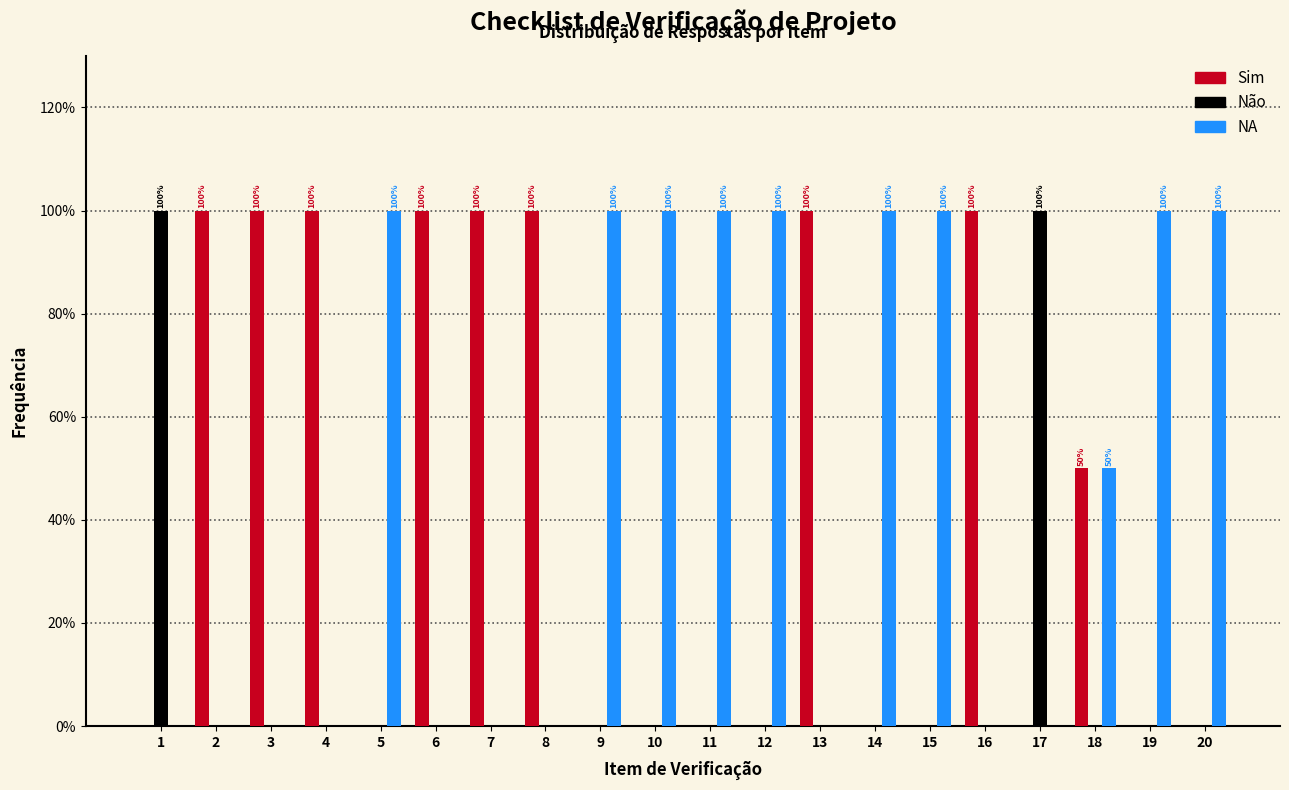

Are the bars grouped side by side (vs. stacked)?

Yes